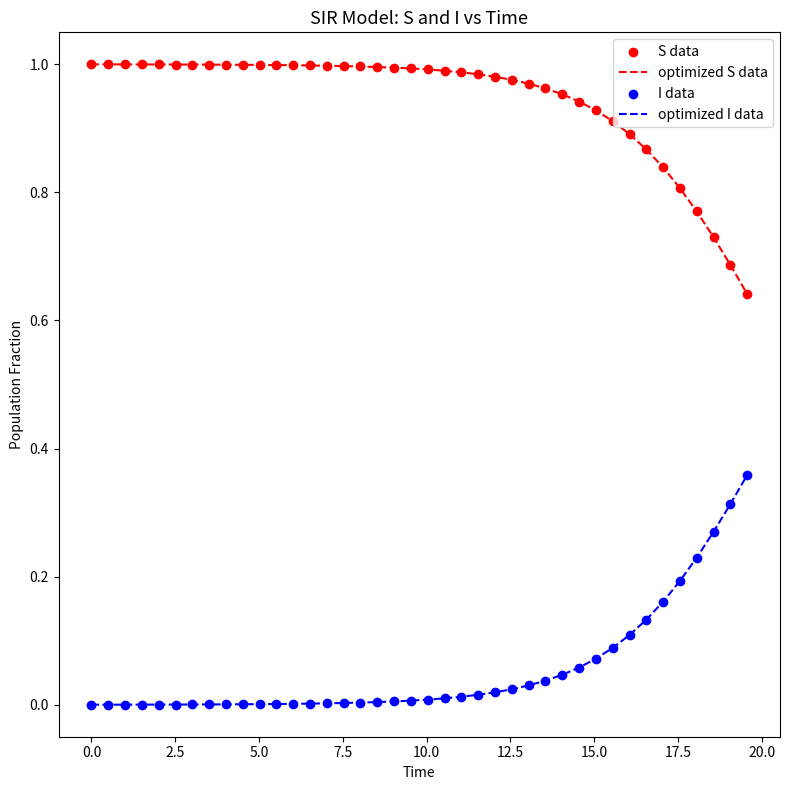

Which series has the largest total across all categories?

optimized S data